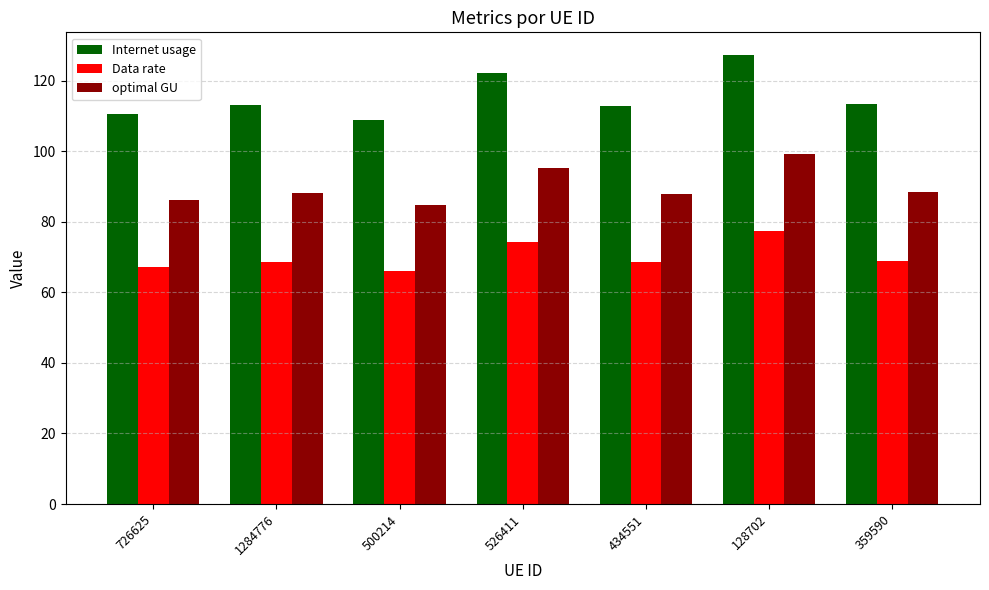

Count the number of data series in this chart.

3